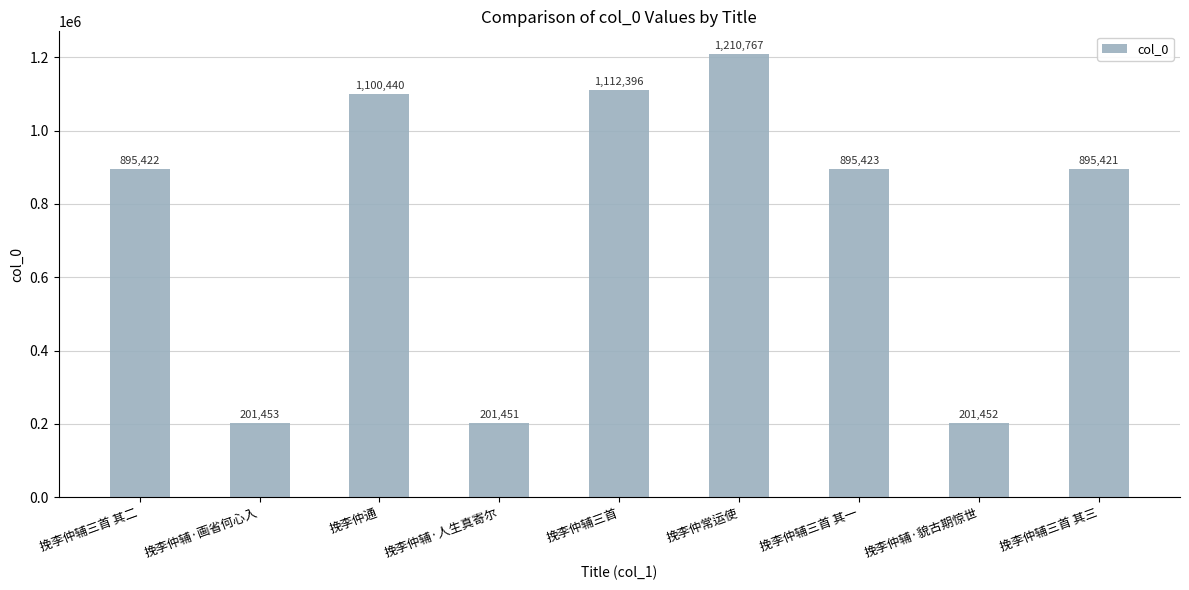

The value at 挽李仲辅·人生真寄尔 is 201451. True or false?

True